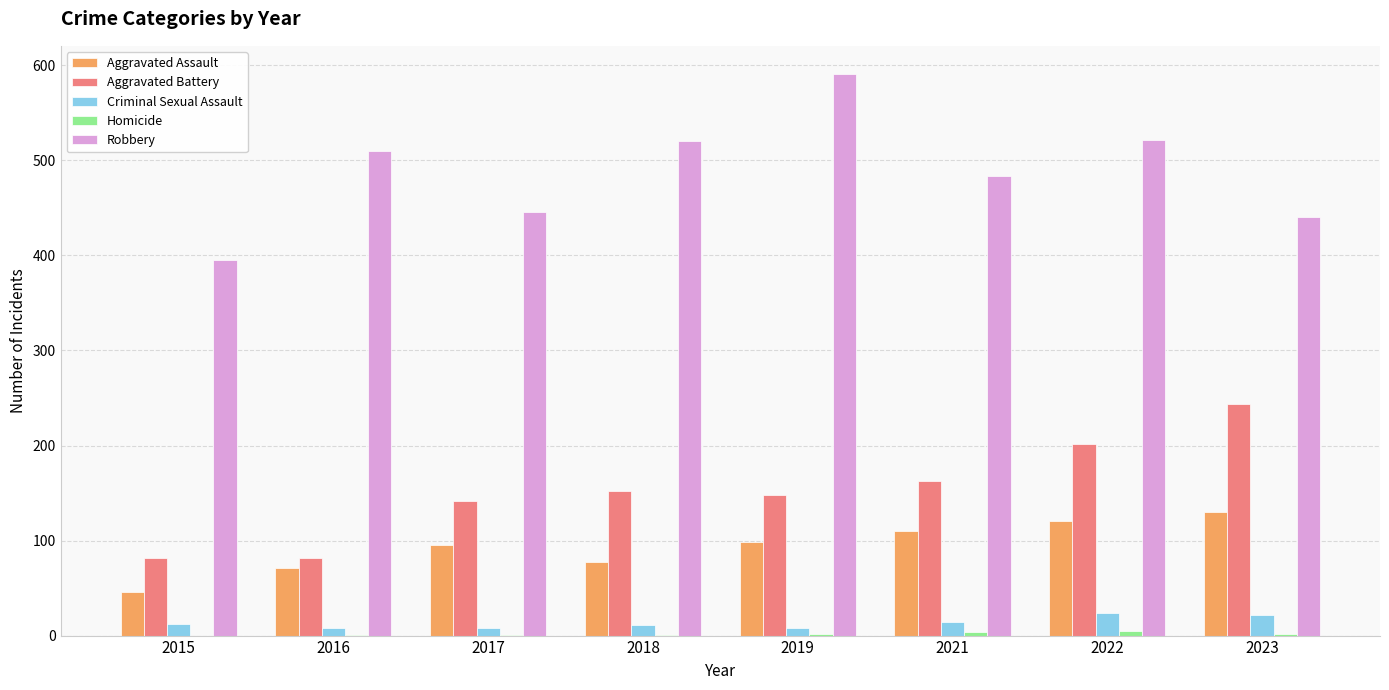

Which series changed the most between 2017 and 2019?

Robbery